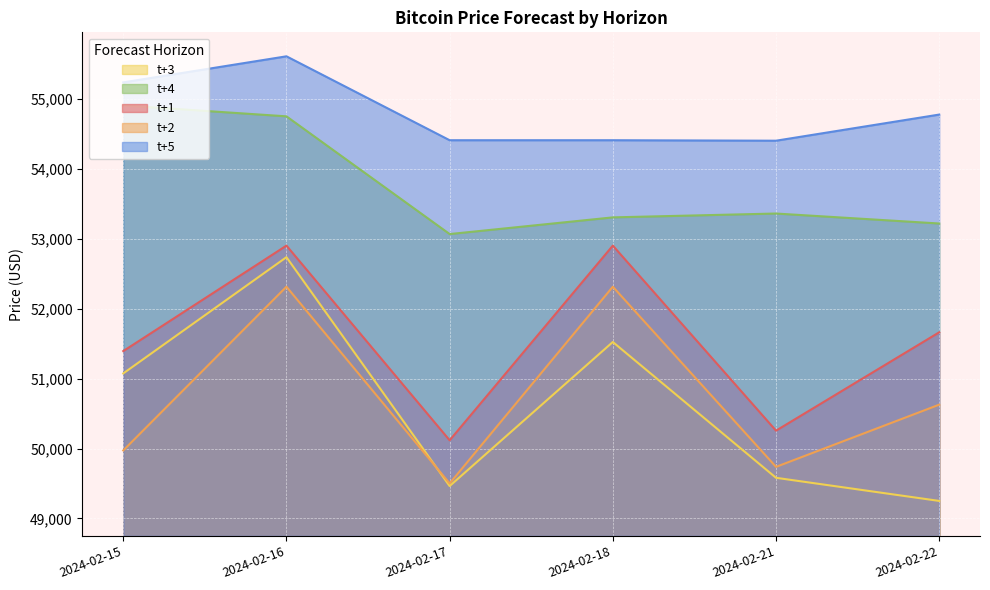

What is the approximate value of t+5 at 2024-02-16?

55604.6